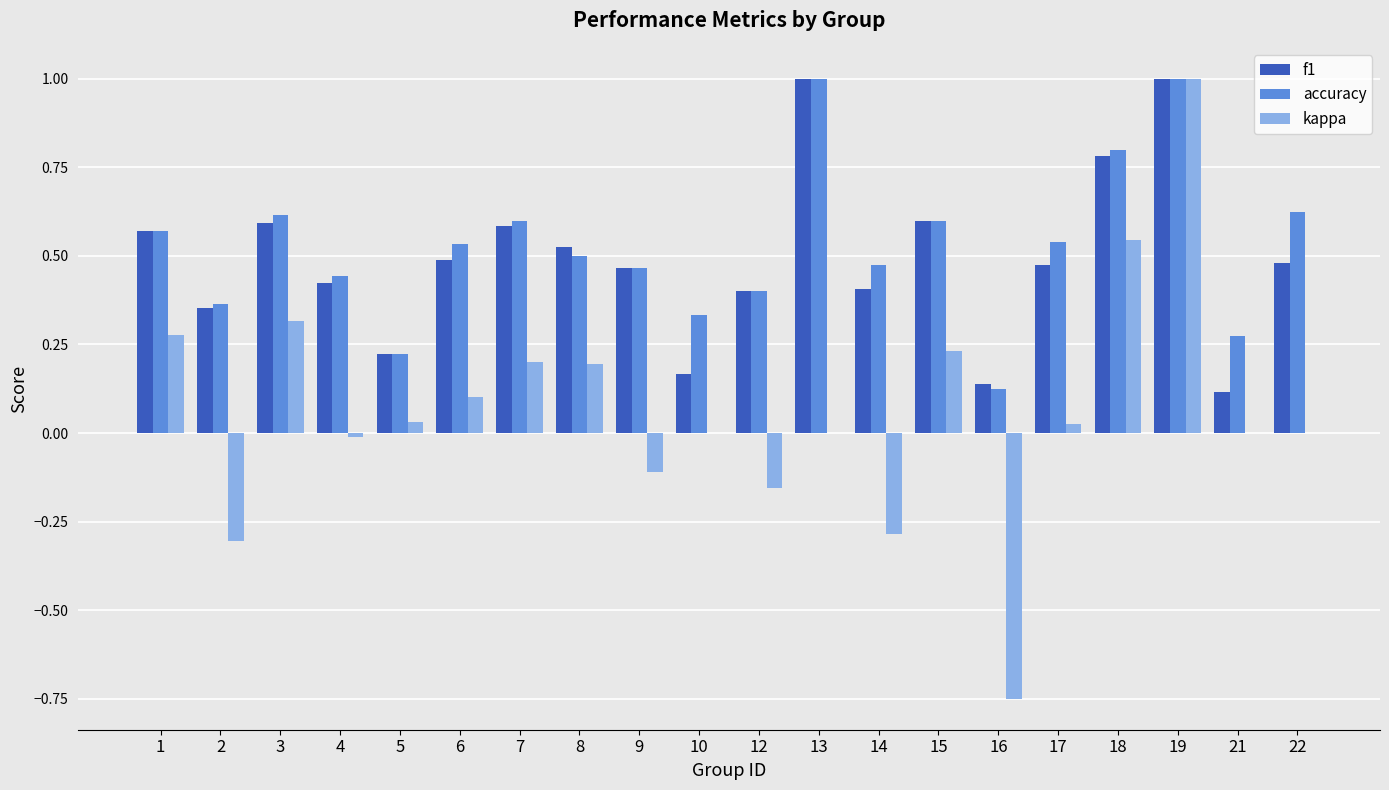

Count the accuracy values in the range 0 to 1.

20